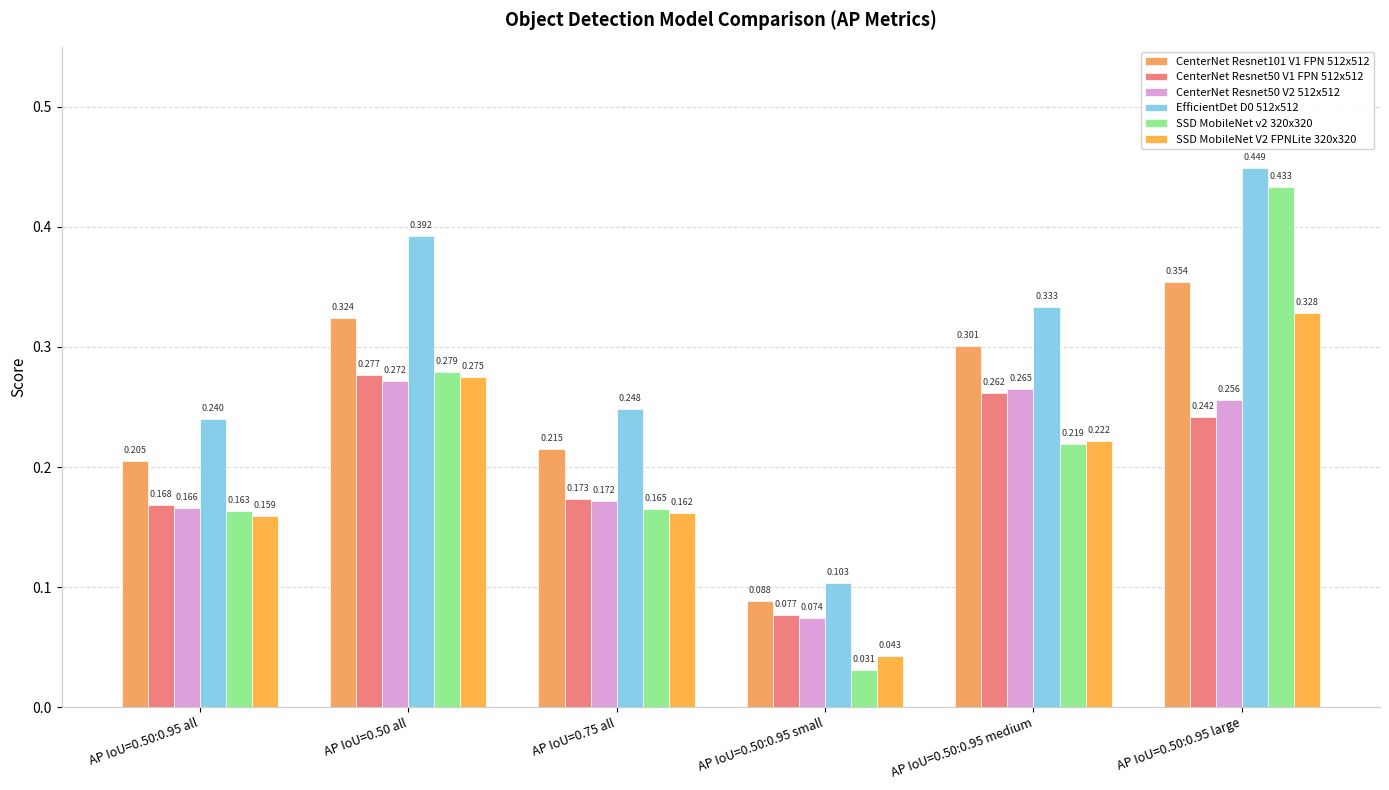

At how many categories does at least one series exceed 0?

6